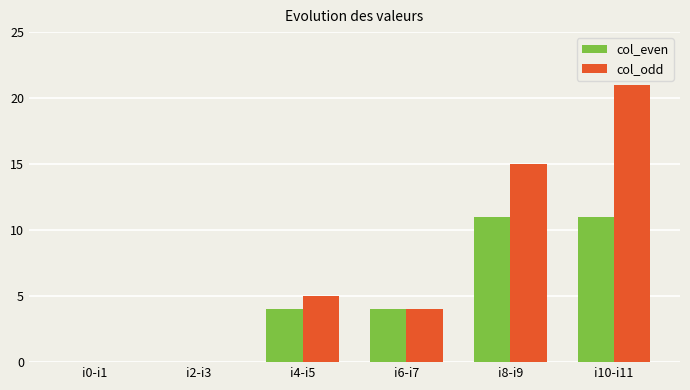

Which series changed the most between i6-i7 and i10-i11?

col_odd